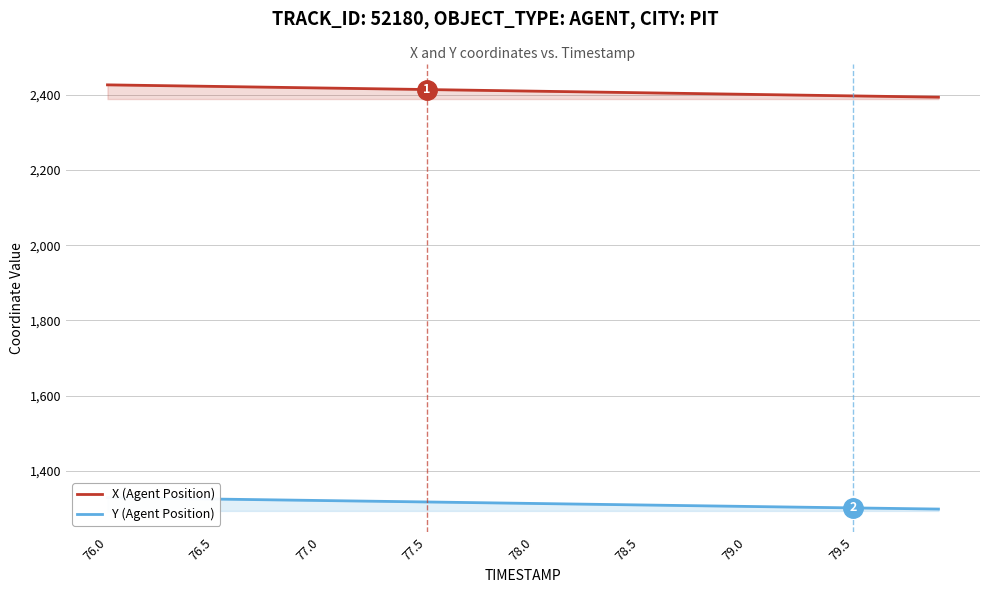

True or false: Y (Agent Position) and X (Agent Position) cross at least once.

False